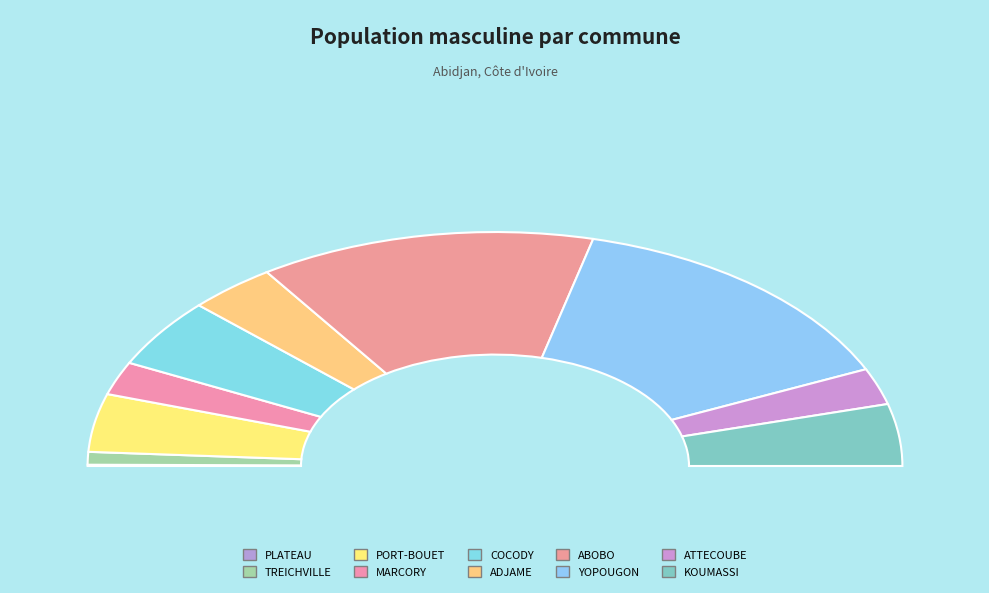

Which has a higher value, MARCORY or TREICHVILLE?

MARCORY